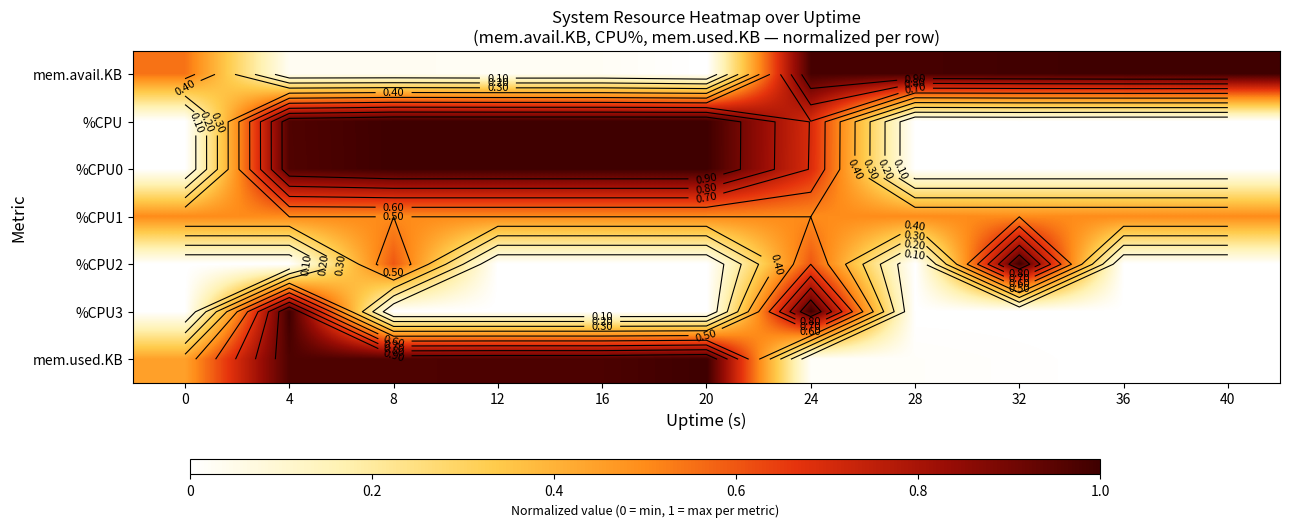

How many distinct data groups are displayed?

7